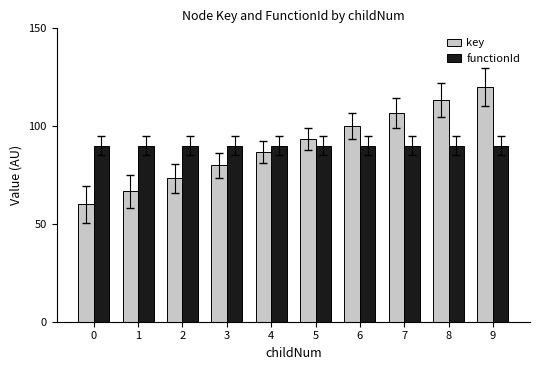

Rank the categories by key value from highest to lowest.

9, 8, 7, 6, 5, 4, 3, 2, 1, 0